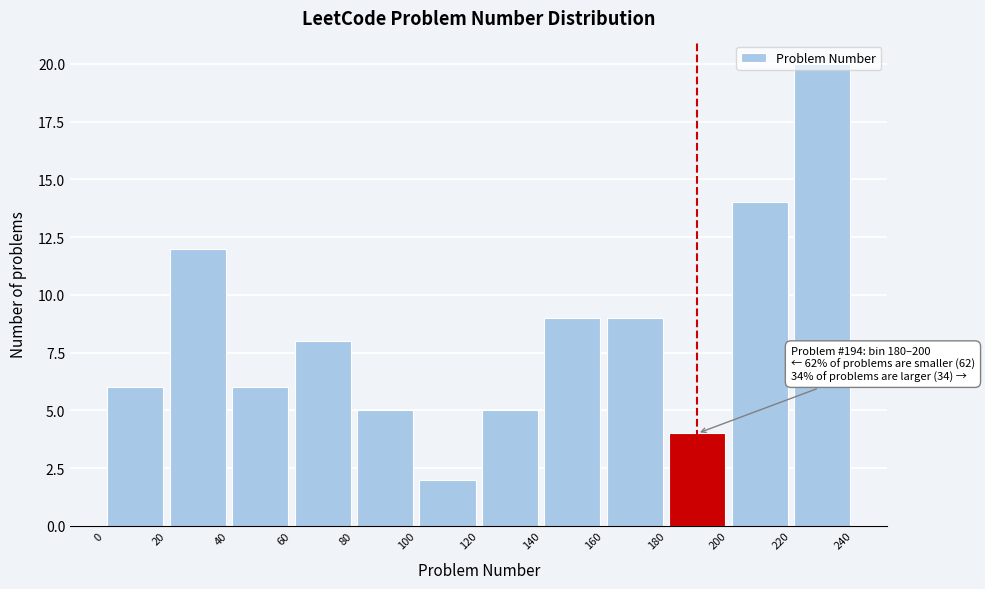

Which range on the x-axis has the tallest bar?

220 to 240